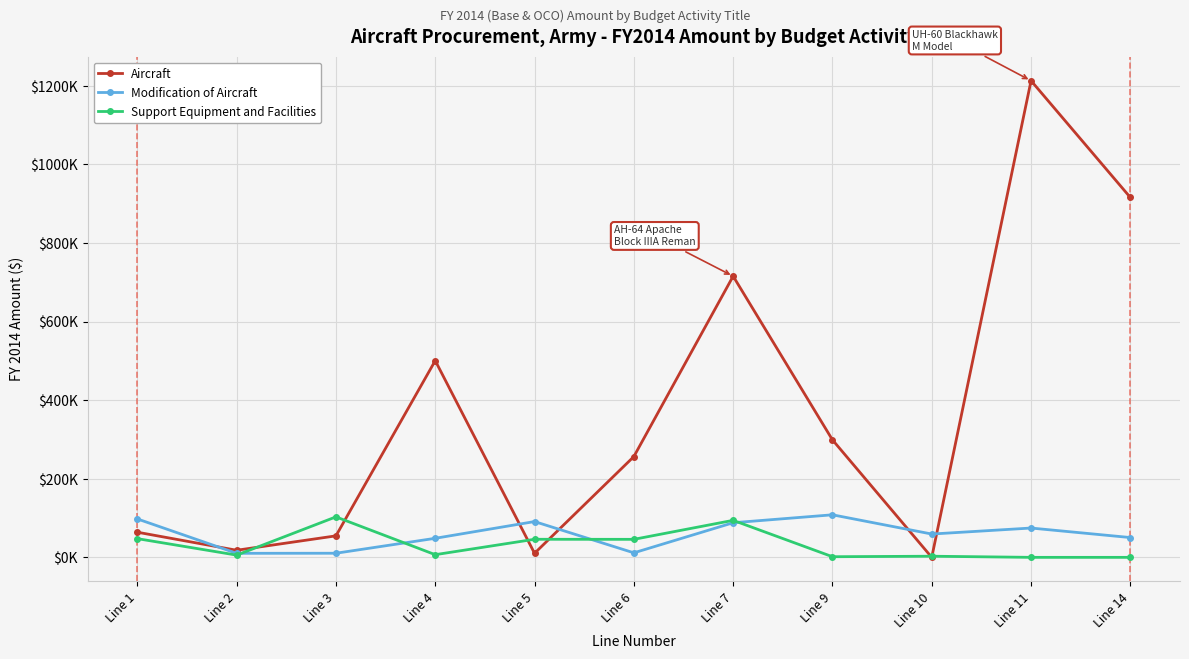

At how many categories does at least one series exceed 2854?

11